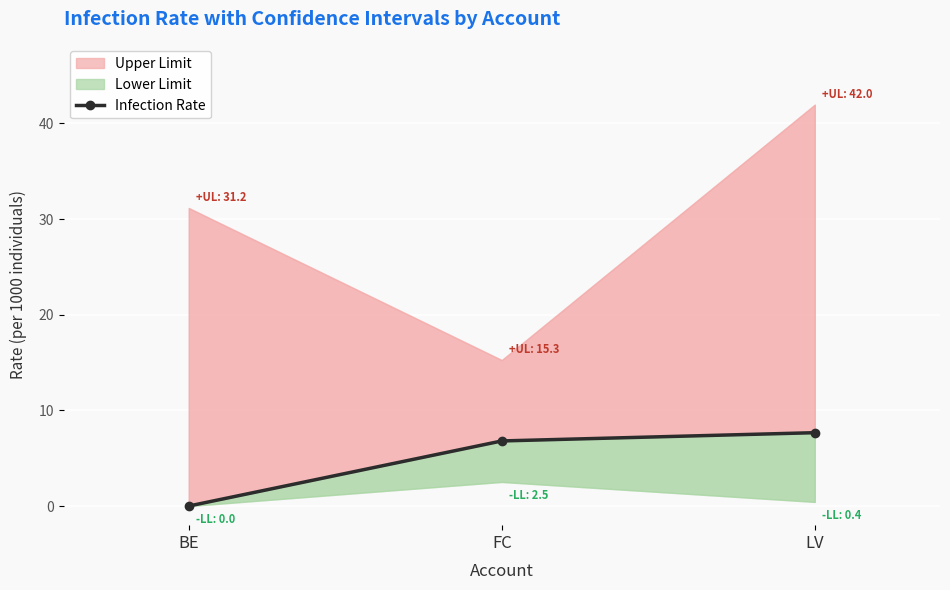

What is the sum of the values at LV and FC?

14.5